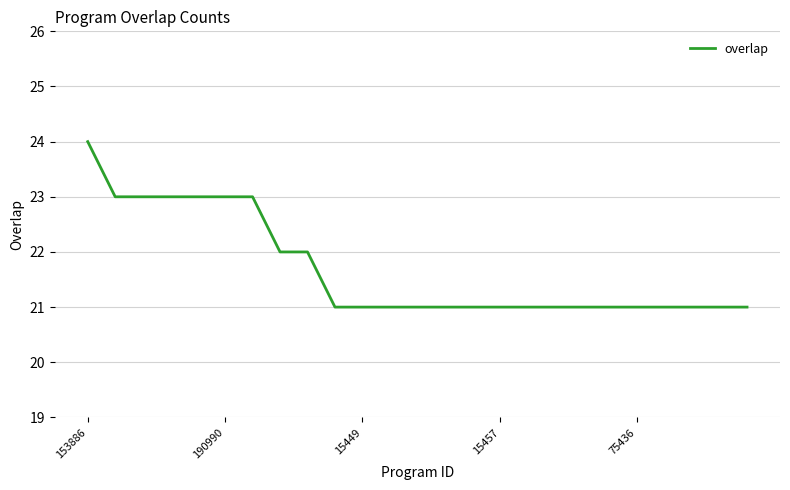

What is the difference between the maximum and minimum values?

3